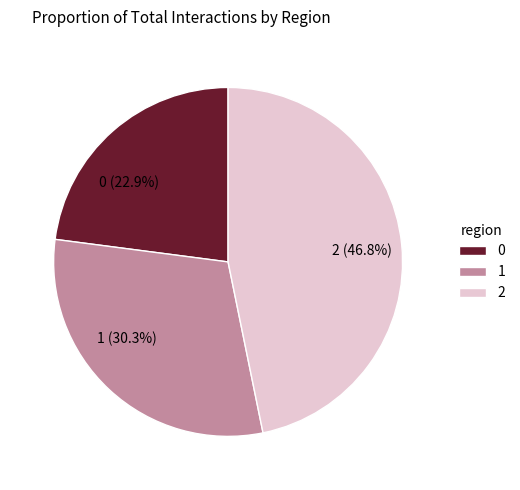

To the nearest percent, what portion does 1 represent?

30%